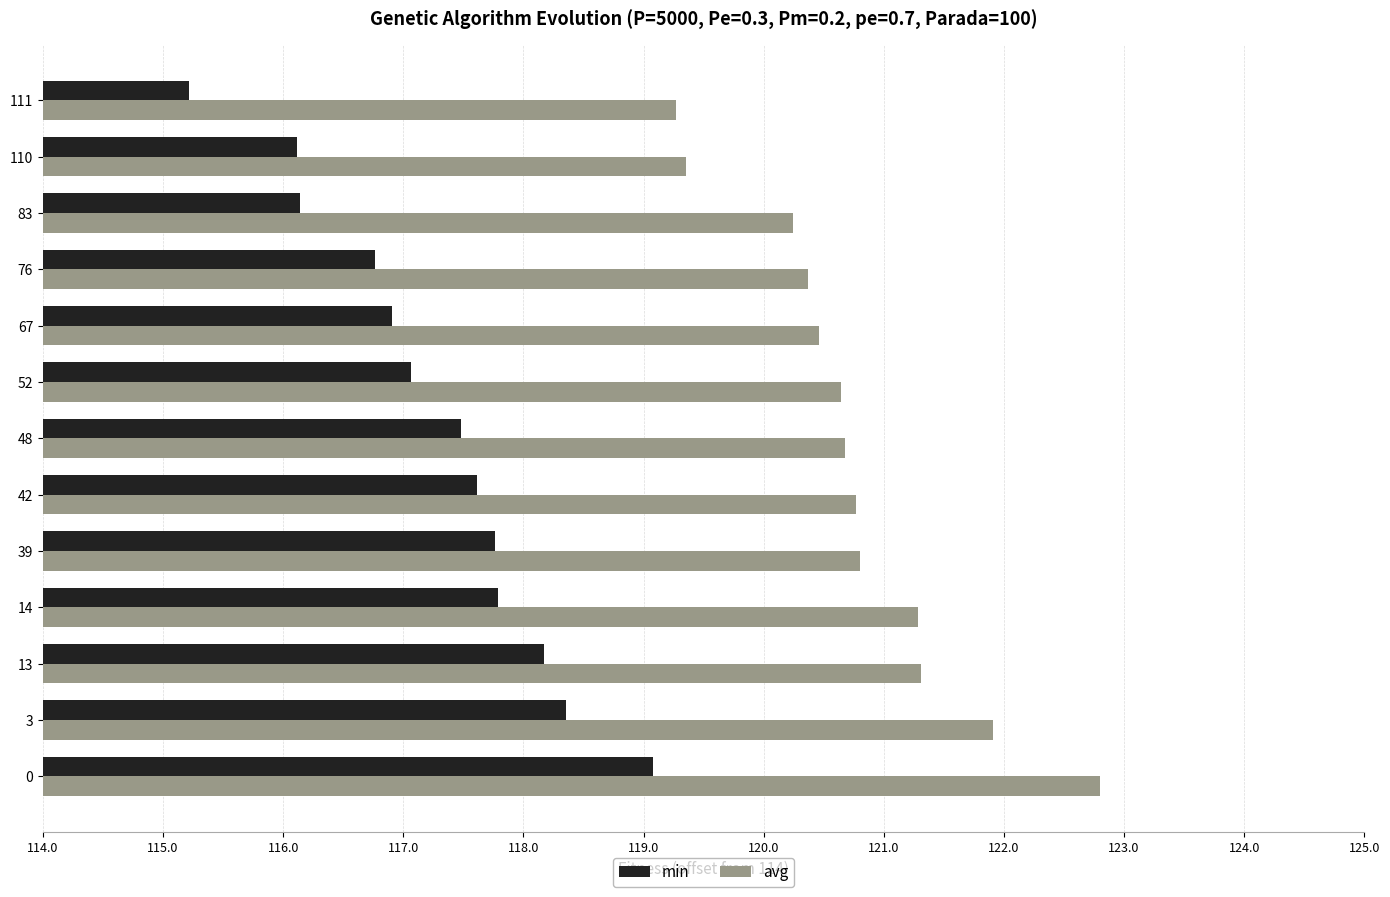

What is the average value of the min series?

3.3